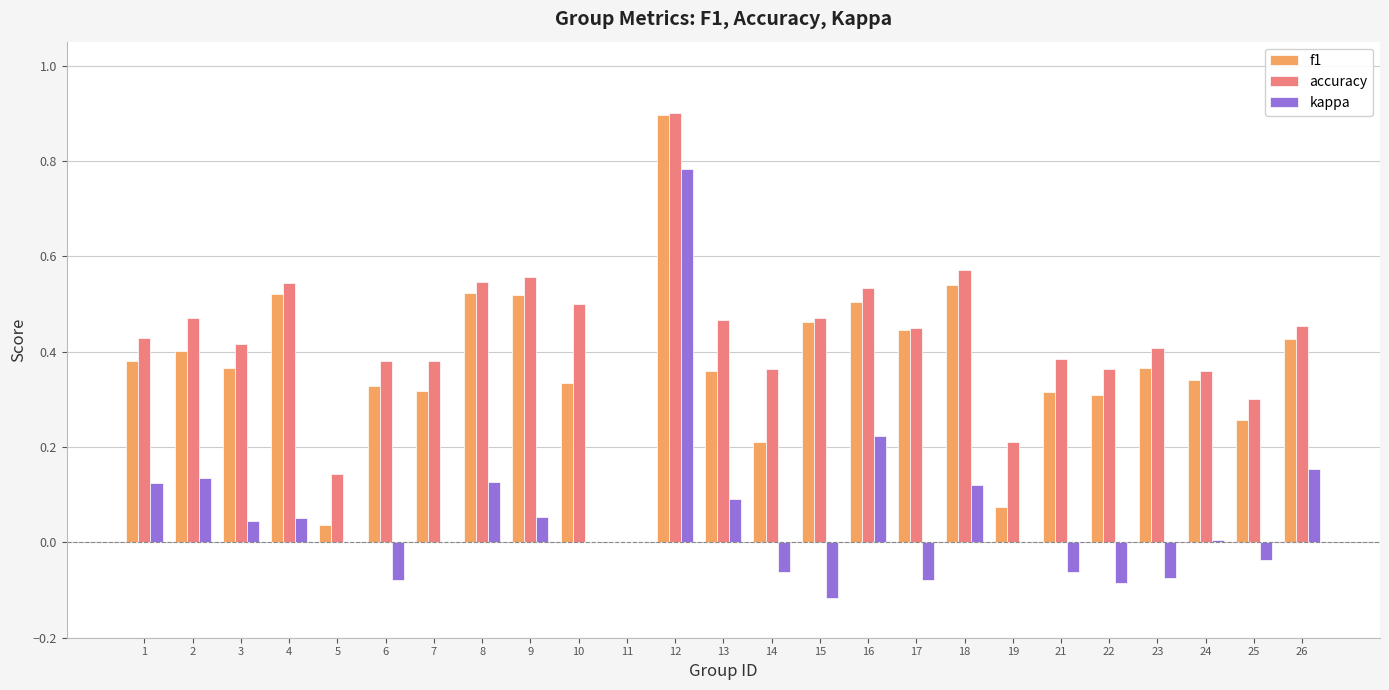

What is the greatest value displayed?

0.9